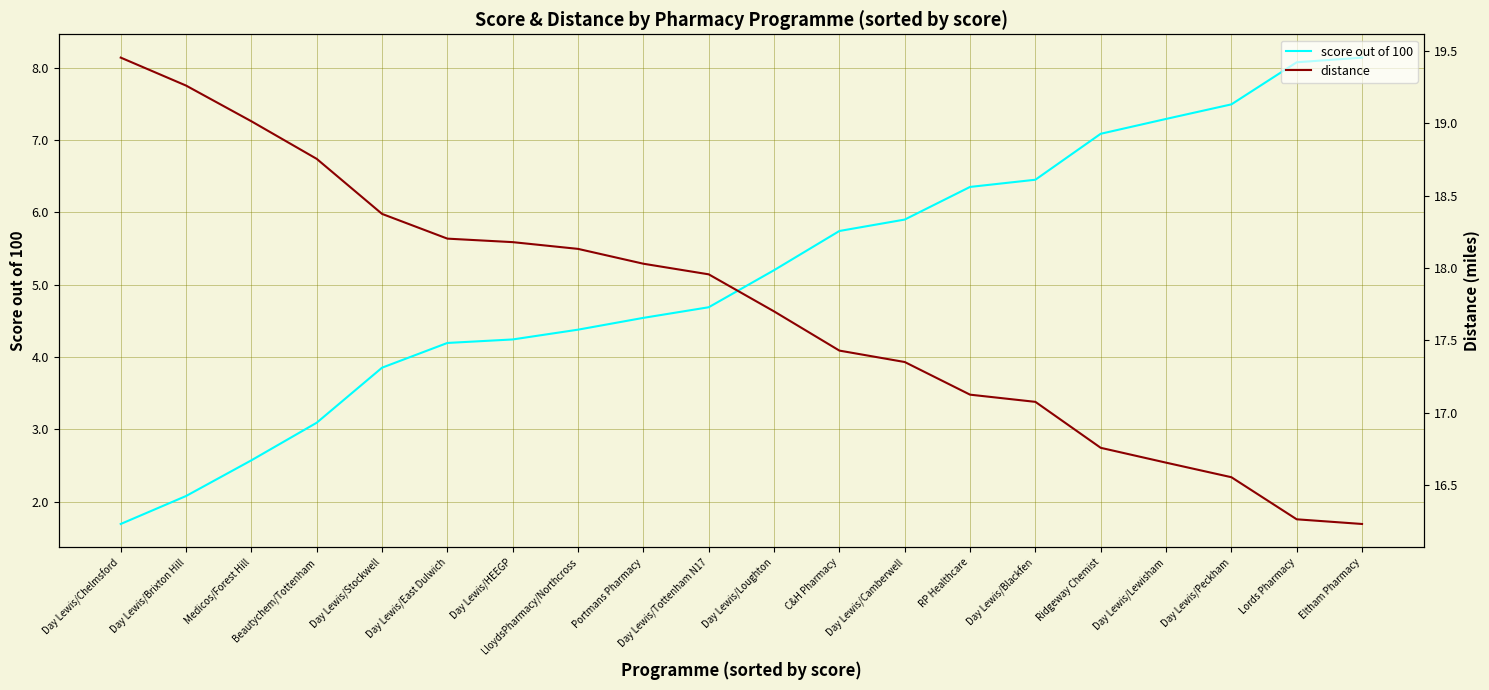

Which series has the largest total across all categories?

distance